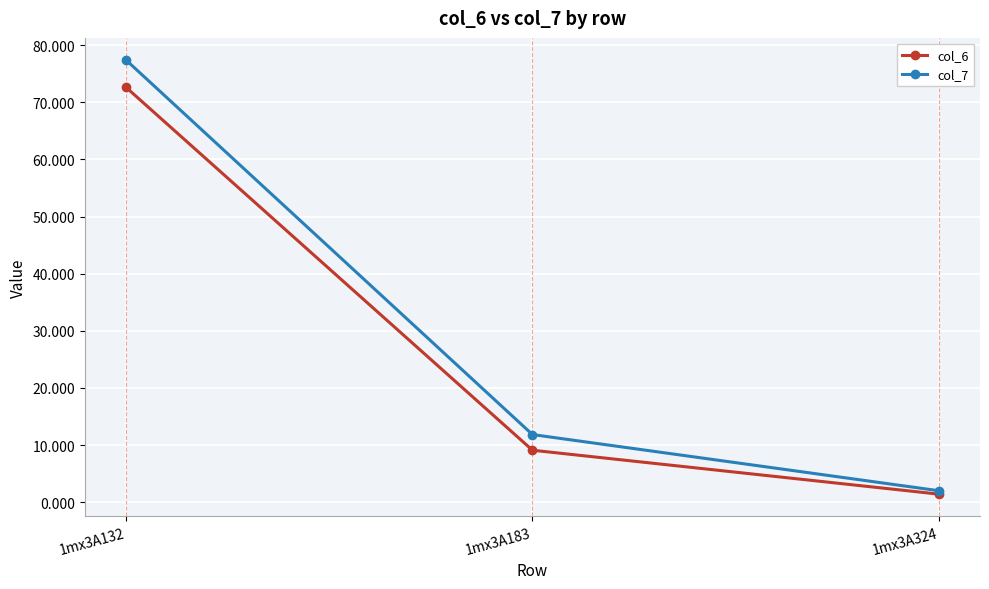

Where does the col_7 series first go above 11?

1mx3A132